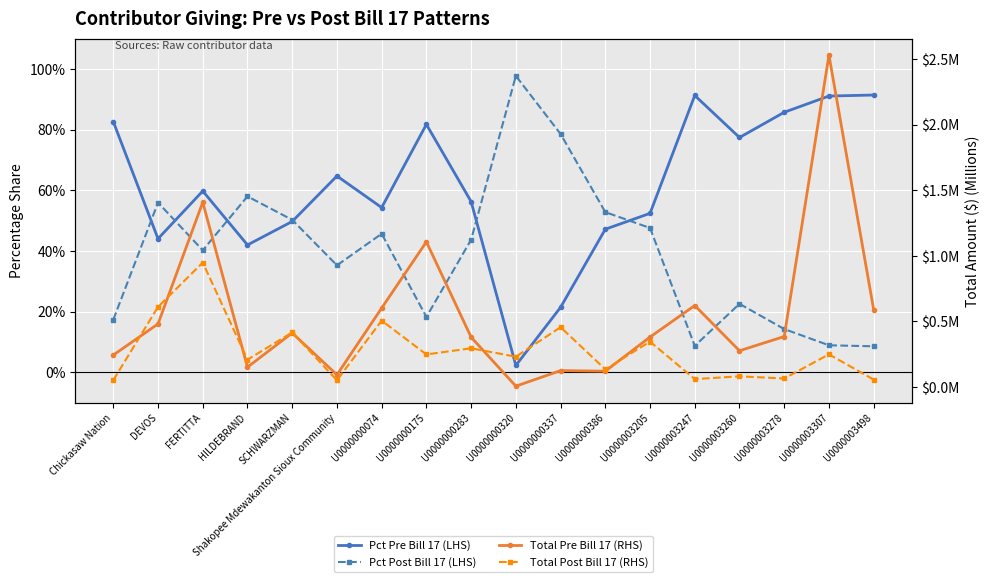

What is the sum of the Pct Post Bill 17 (LHS) values at U0000003260 and U0000000175?

40.9